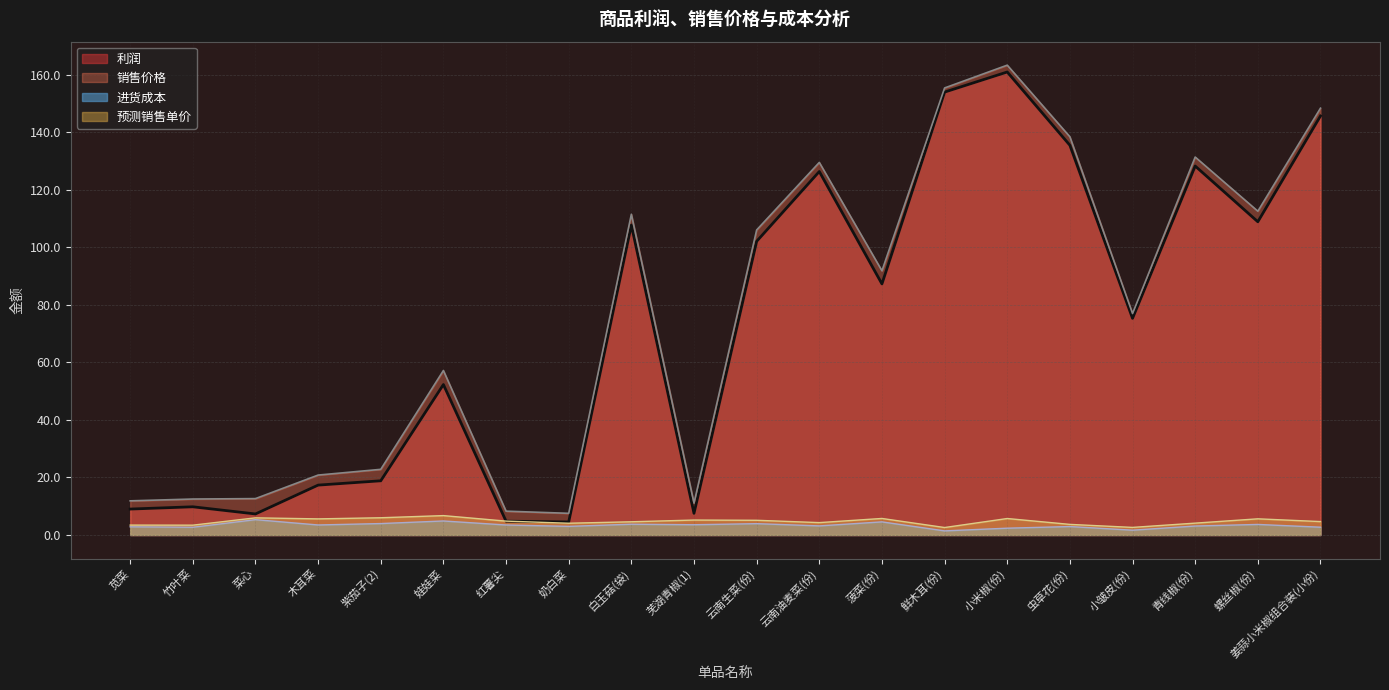

What is the minimum value shown in the chart?

1.4